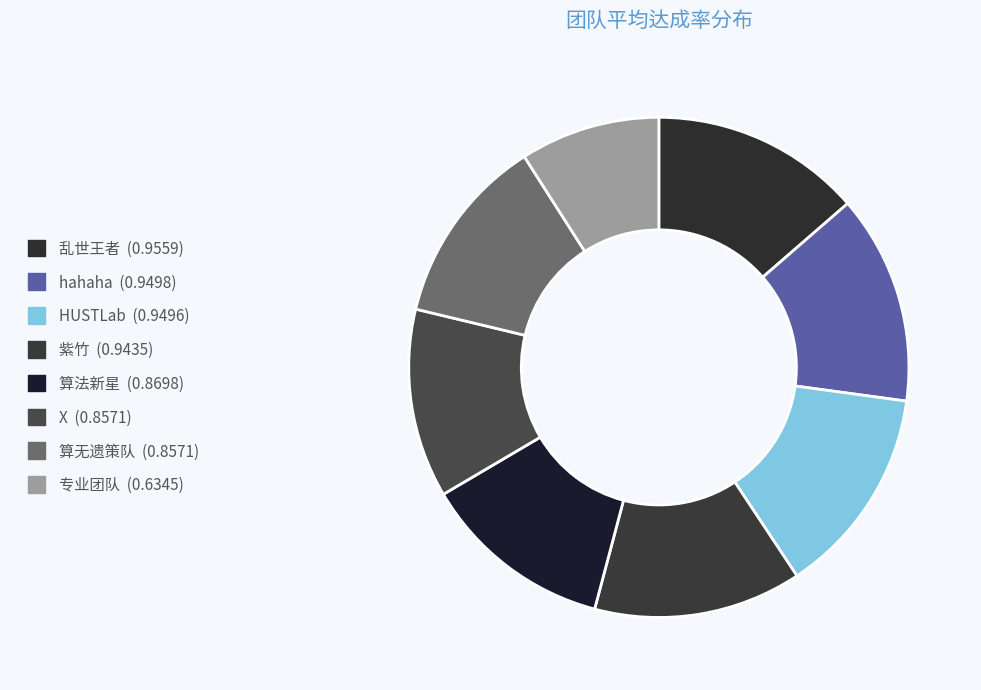

Is there a majority slice in this chart?

No